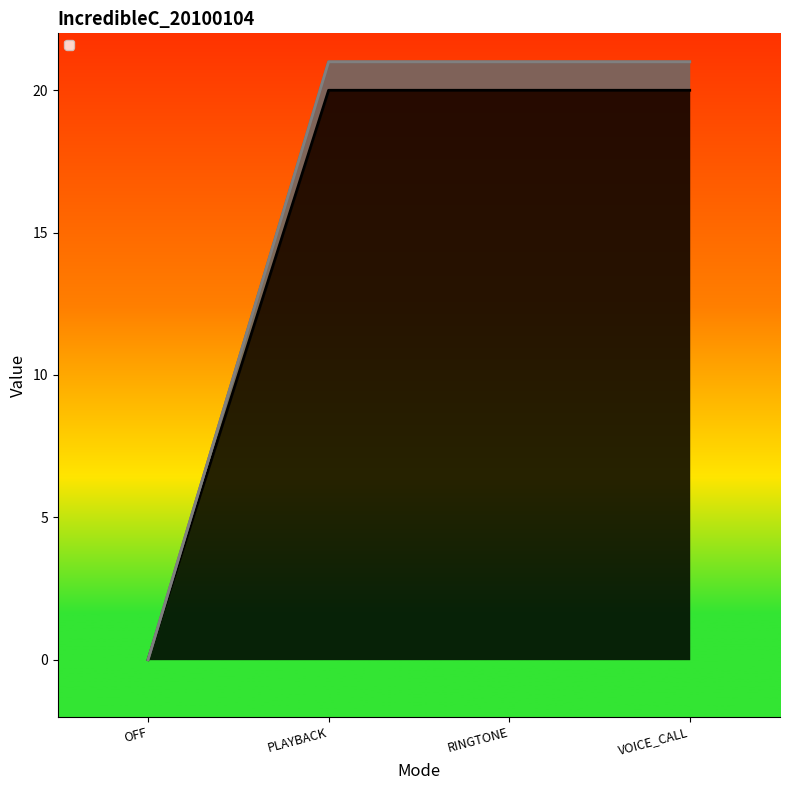

At PLAYBACK, list the series in order from smallest to largest.

_3, _4